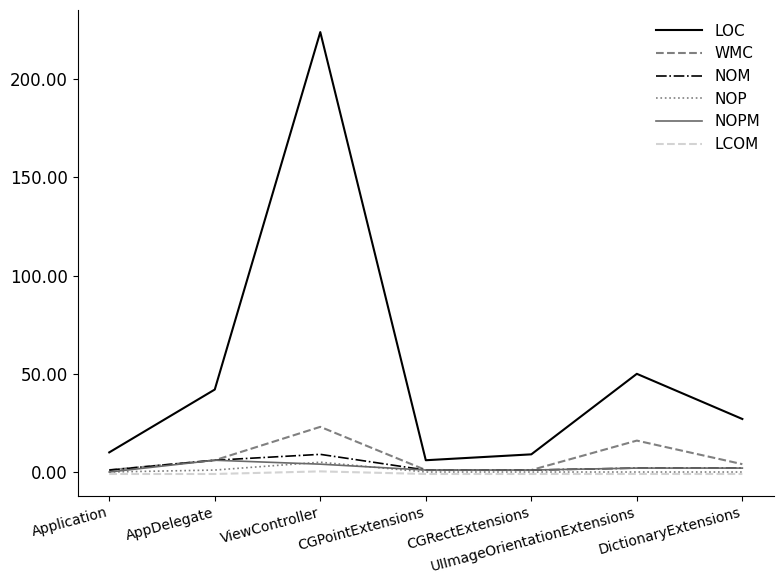

Is the value of WMC at AppDelegate greater than the value of NOP at Application?

Yes